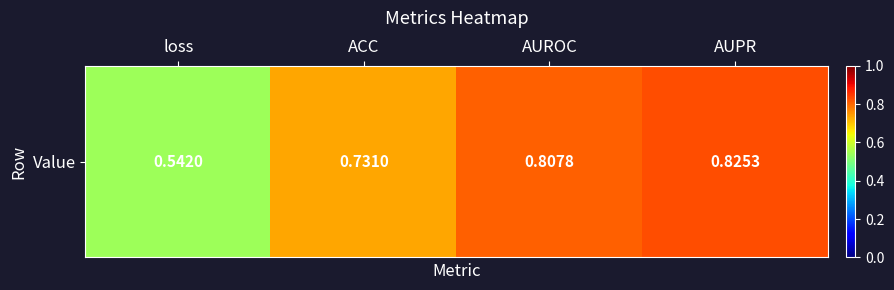

What is the maximum value shown in the chart?

0.8